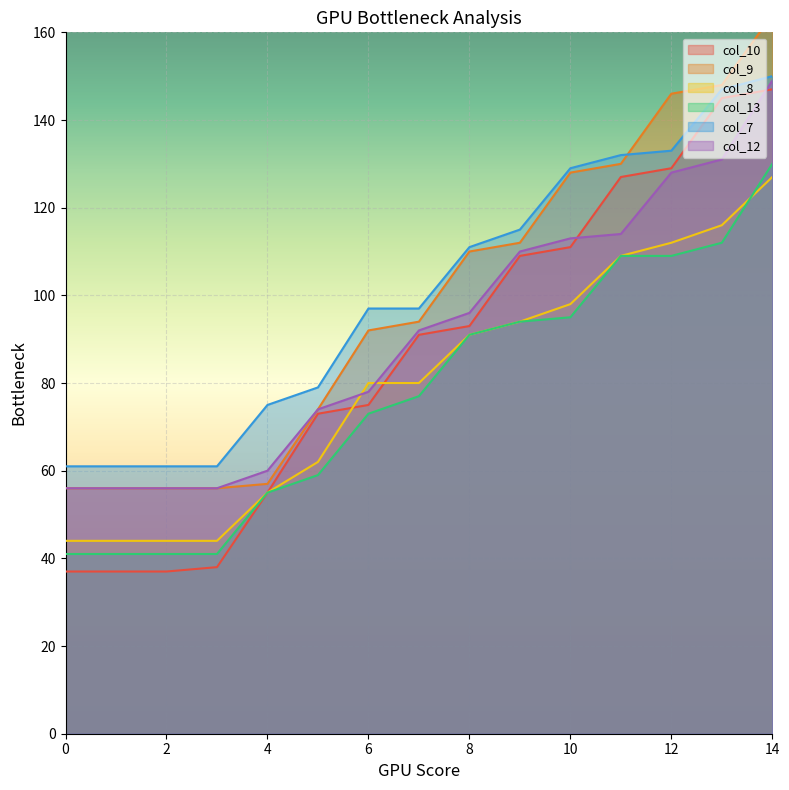

Which series changed the most between 1 and 8?

col_10